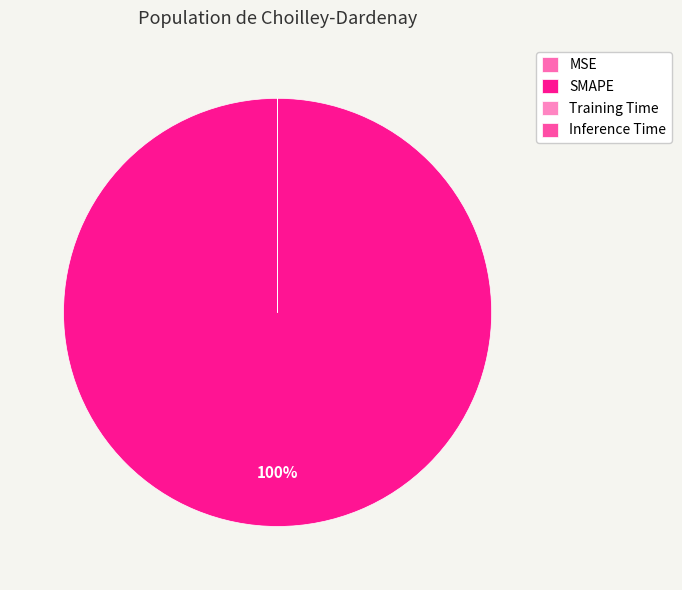

How many segments does this pie chart have?

4